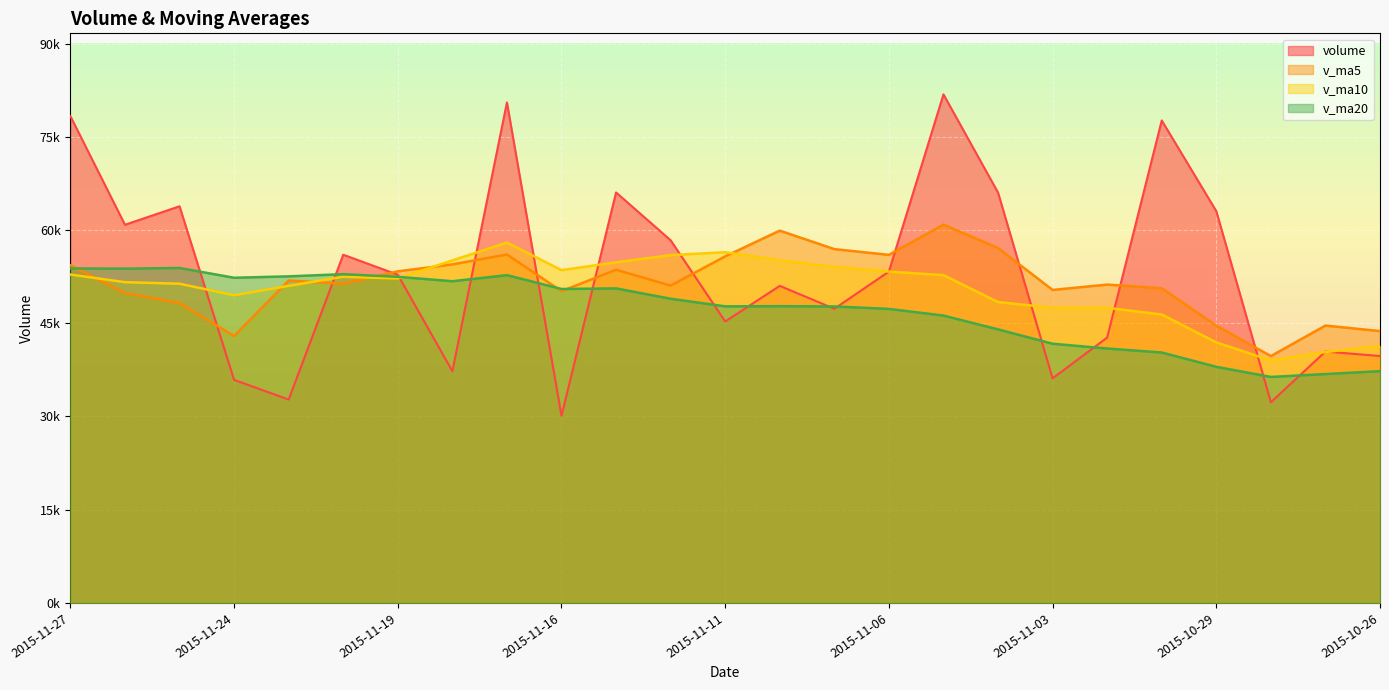

The v_ma10 series shows 55575.5 at 2015-11-18. True or false?

True